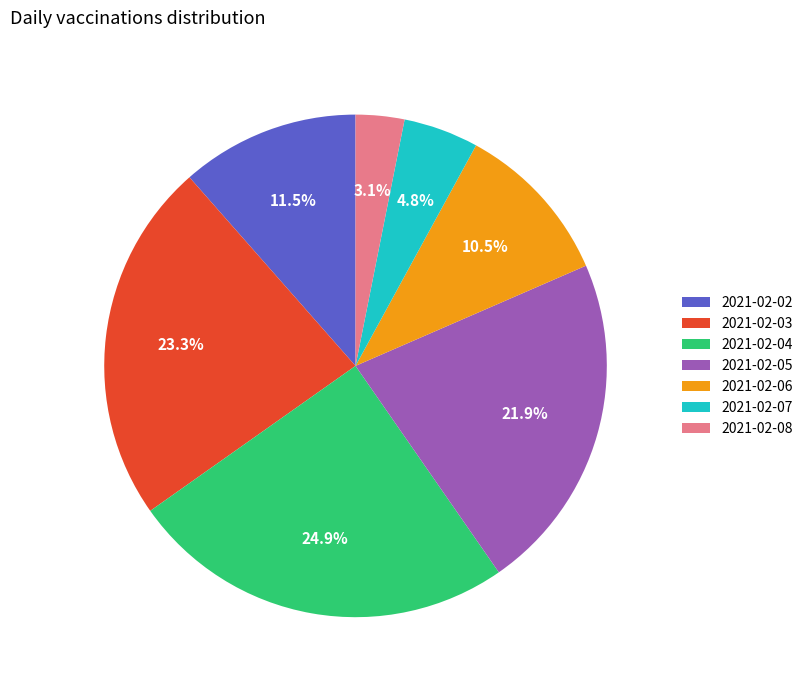

How many segments does this pie chart have?

7